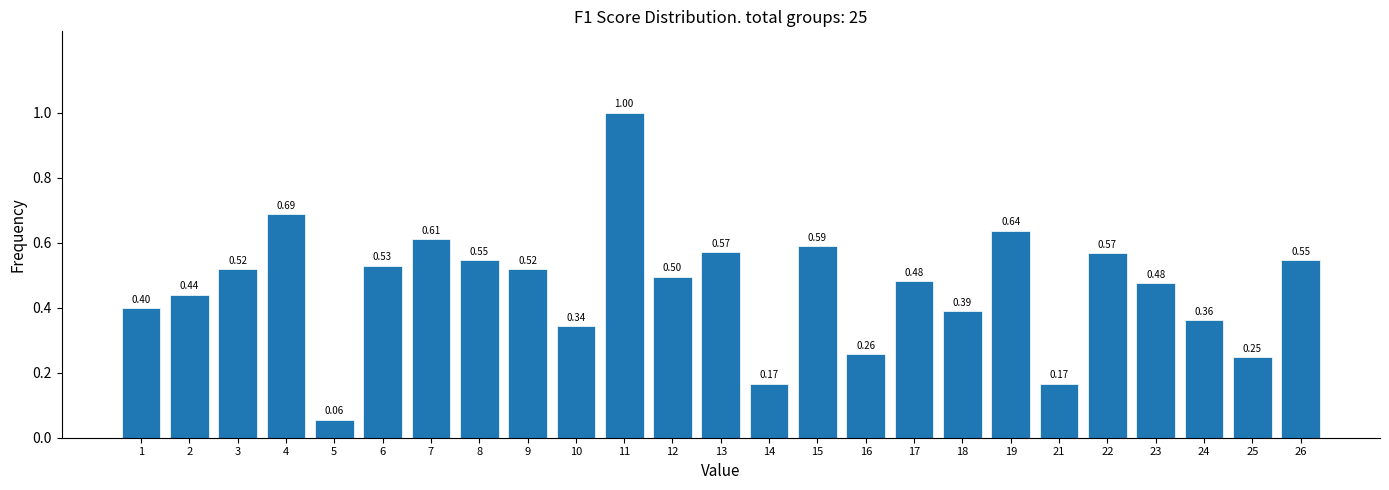

Between 25 and 21, which is larger?

25